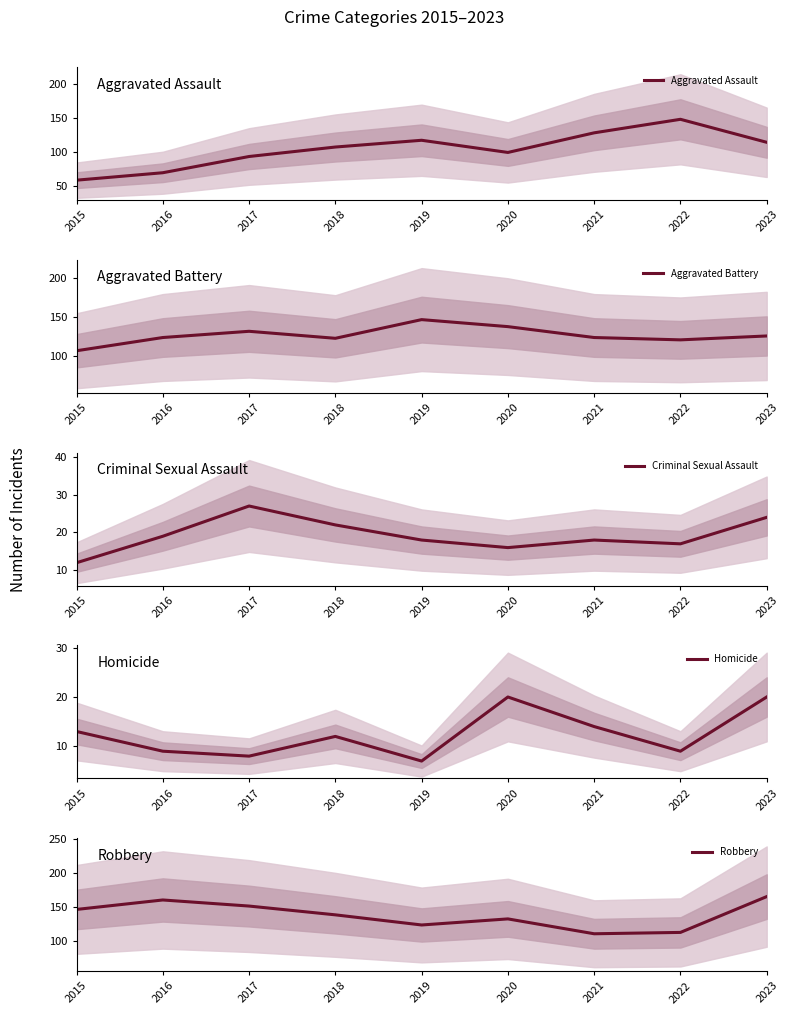

What is the difference between the highest and lowest values at 2022?

139